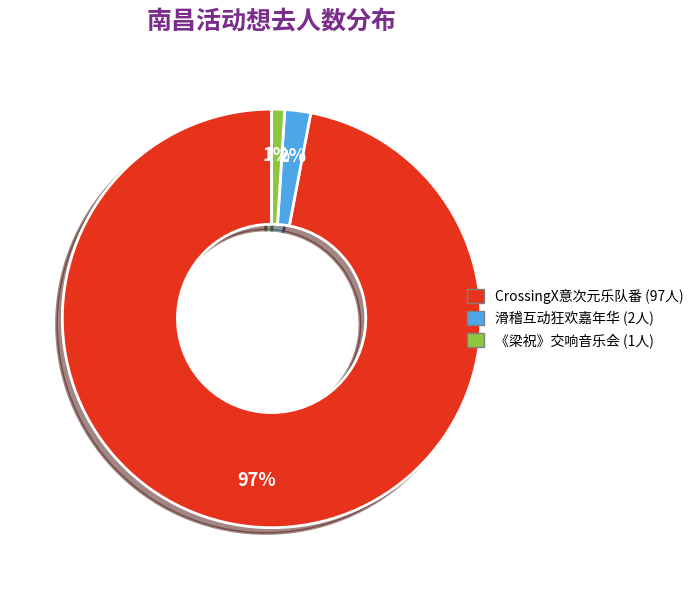

To the nearest percent, what is the average slice percentage?

33%